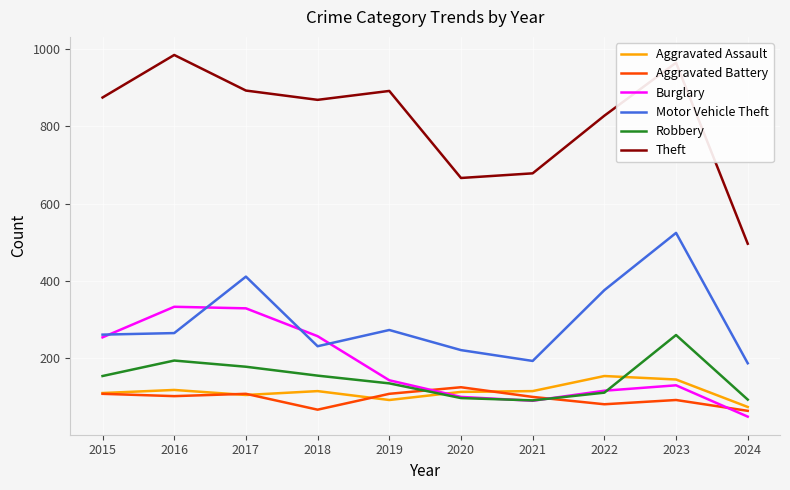

At how many categories does at least one series exceed 299?

10